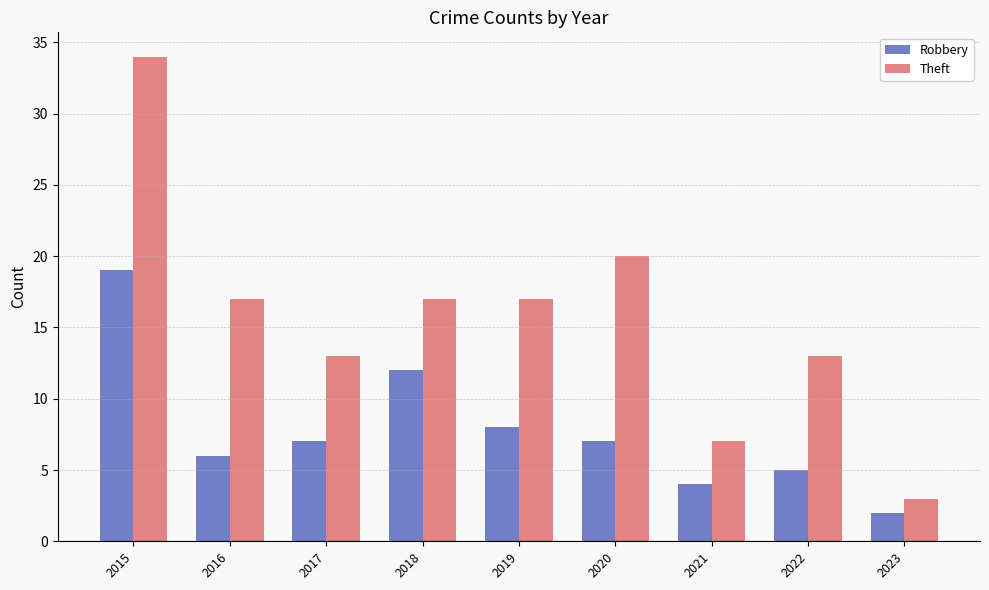

How many groups of bars are there?

9